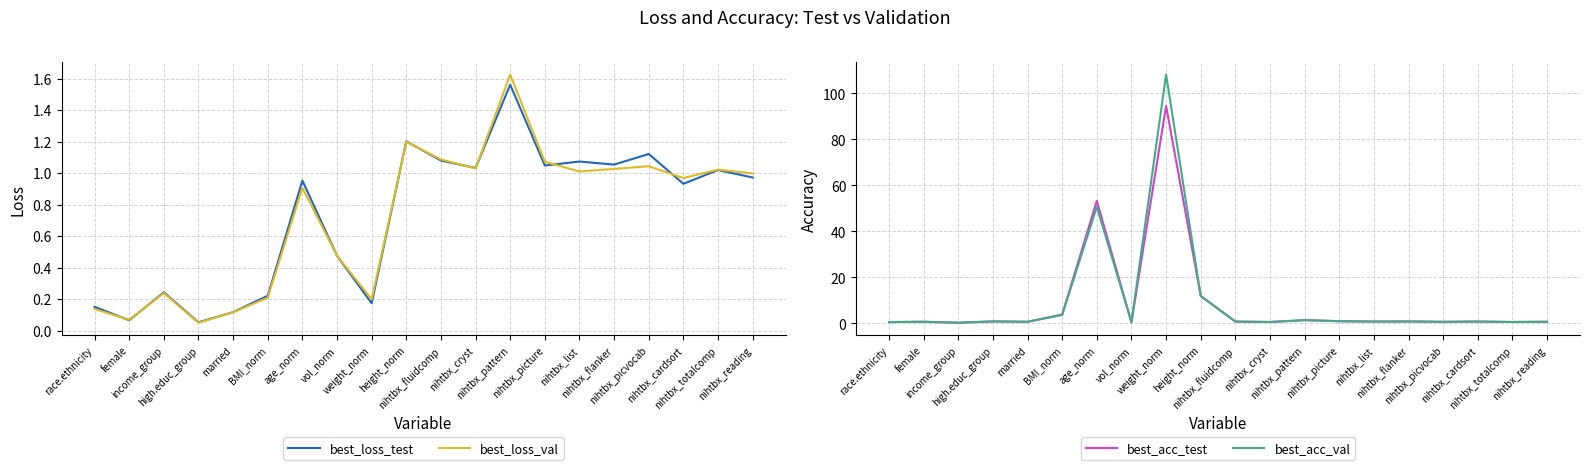

Between high.educ_group and race.ethnicity, which is larger?

race.ethnicity